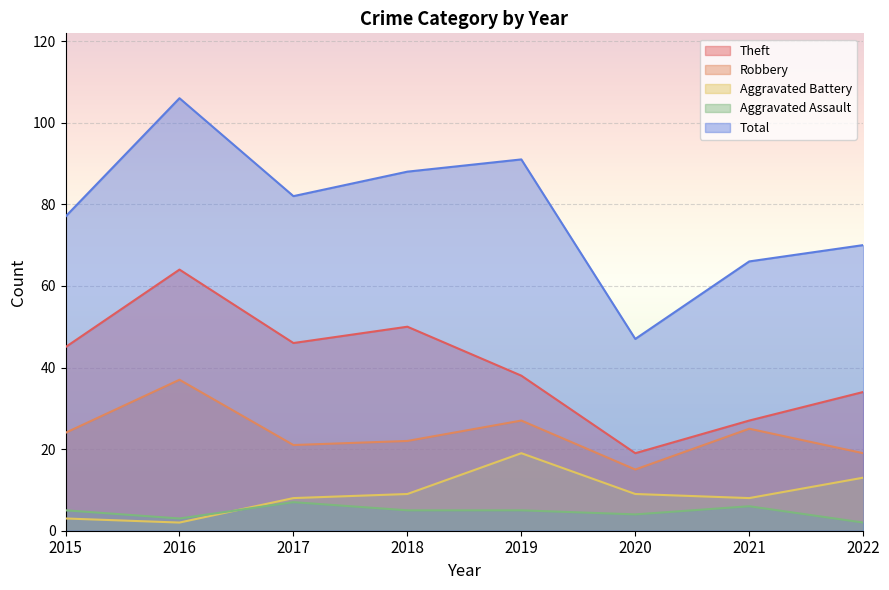

Is it true that Total equals 106 at 2016?

True